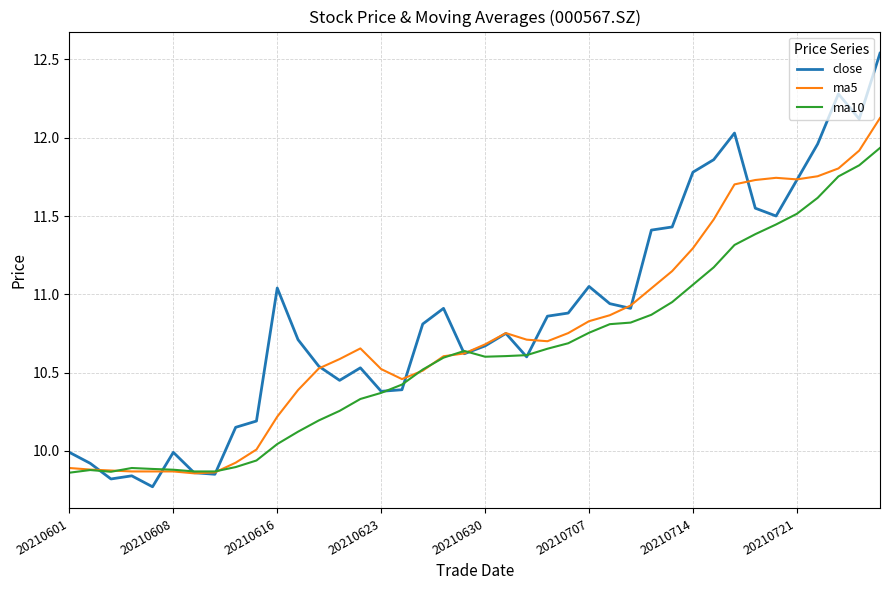

Which series has the largest total across all categories?

close